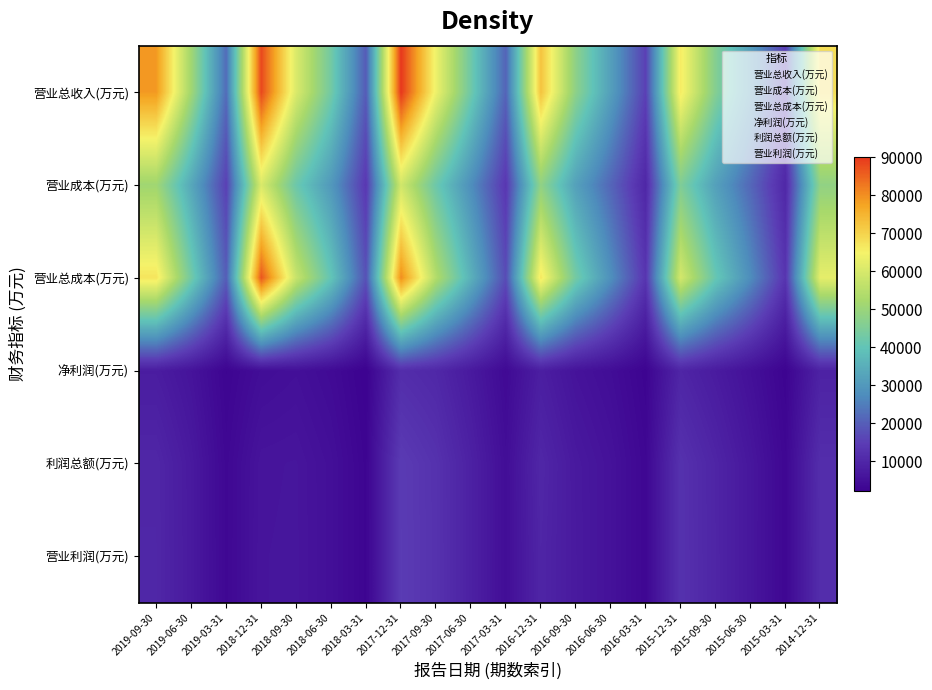

Reading left to right, list all the values displayed in this chart.

营业总收入(万元): 2019-09-30=78808	2019-06-30=51253	2019-03-31=22264	2018-12-31=88087	2018-09-30=60559	2018-06-30=43103	2018-03-31=19586	2017-12-31=90079	2017-09-30=63699	2017-06-30=42549	2017-03-31=20934	2016-12-31=72617	2016-09-30=47669	2016-06-30=31491	2016-03-31=15263	2015-12-31=66147	2015-09-30=46237	2015-06-30=31116	2015-03-31=14797	2014-12-31=68142
营业成本(万元): 2019-09-30=51144	2019-06-30=33466	2019-03-31=15317	2018-12-31=60472	2018-09-30=41880	2018-06-30=30005	2018-03-31=13737	2017-12-31=59026	2017-09-30=41977	2017-06-30=27835	2017-03-31=13581	2016-12-31=48300	2016-09-30=31871	2016-06-30=21214	2016-03-31=10122	2015-12-31=45271	2015-09-30=31802	2015-06-30=21450	2015-03-31=10253	2014-12-31=48376
营业总成本(万元): 2019-09-30=67096	2019-06-30=43119	2019-03-31=19940	2018-12-31=86514	2018-09-30=57533	2018-06-30=40248	2018-03-31=18019	2017-12-31=80170	2017-09-30=54211	2017-06-30=35661	2017-03-31=17180	2016-12-31=66655	2016-09-30=43305	2016-06-30=28128	2016-03-31=13229	2015-12-31=59523	2015-09-30=41082	2015-06-30=27585	2015-03-31=13108	2014-12-31=62538
净利润(万元): 2019-09-30=7885	2019-06-30=5913	2019-03-31=2784	2018-12-31=4597	2018-09-30=5158	2018-06-30=4020	2018-03-31=2131	2017-12-31=11474	2017-09-30=10322	2017-06-30=7238	2017-03-31=3802	2016-12-31=8219	2016-09-30=5831	2016-06-30=4555	2016-03-31=2575	2015-12-31=9735	2015-09-30=7587	2015-06-30=5220	2015-03-31=2543	2014-12-31=9115
利润总额(万元): 2019-09-30=9991	2019-06-30=7234	2019-03-31=3325	2018-12-31=6146	2018-09-30=6304	2018-06-30=5029	2018-03-31=2660	2017-12-31=14452	2017-09-30=12506	2017-06-30=8842	2017-03-31=4662	2016-12-31=10029	2016-09-30=7195	2016-06-30=5625	2016-03-31=3209	2015-12-31=12391	2015-09-30=9641	2015-06-30=6605	2015-03-31=3226	2014-12-31=11579
营业利润(万元): 2019-09-30=10052	2019-06-30=7296	2019-03-31=3333	2018-12-31=6225	2018-09-30=6355	2018-06-30=5030	2018-03-31=2667	2017-12-31=14562	2017-09-30=12578	2017-06-30=8828	2017-03-31=4656	2016-12-31=9690	2016-09-30=7327	2016-06-30=5591	2016-03-31=3210	2015-12-31=12454	2015-09-30=9699	2015-06-30=6590	2015-03-31=3216	2014-12-31=11415